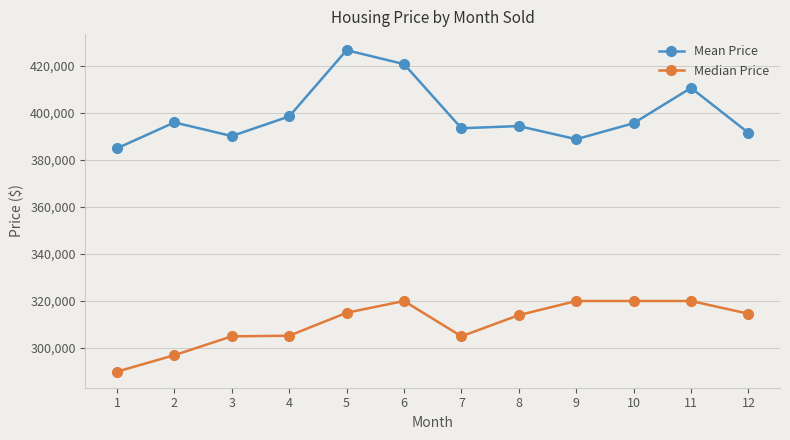

The value of Median Price at 7 is 305000.0. True or false?

True